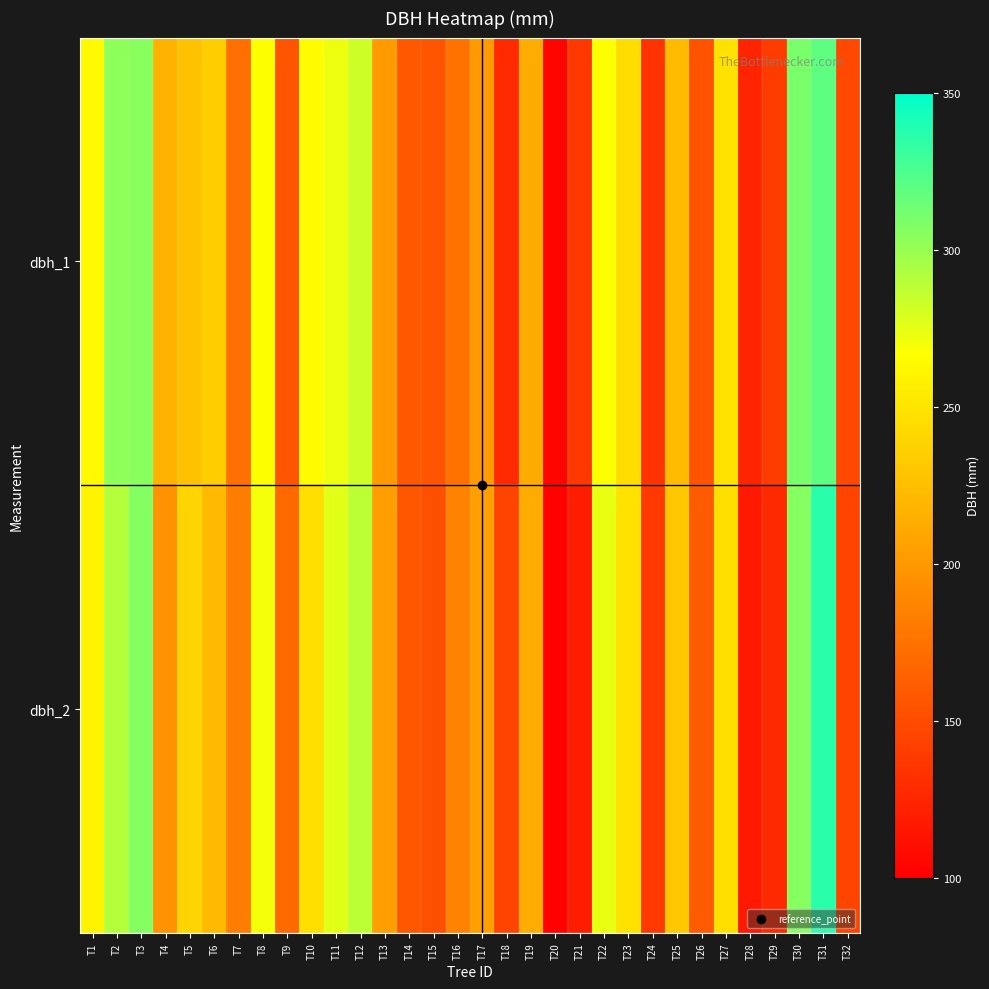

Between T14 and T18, which is larger?

T14